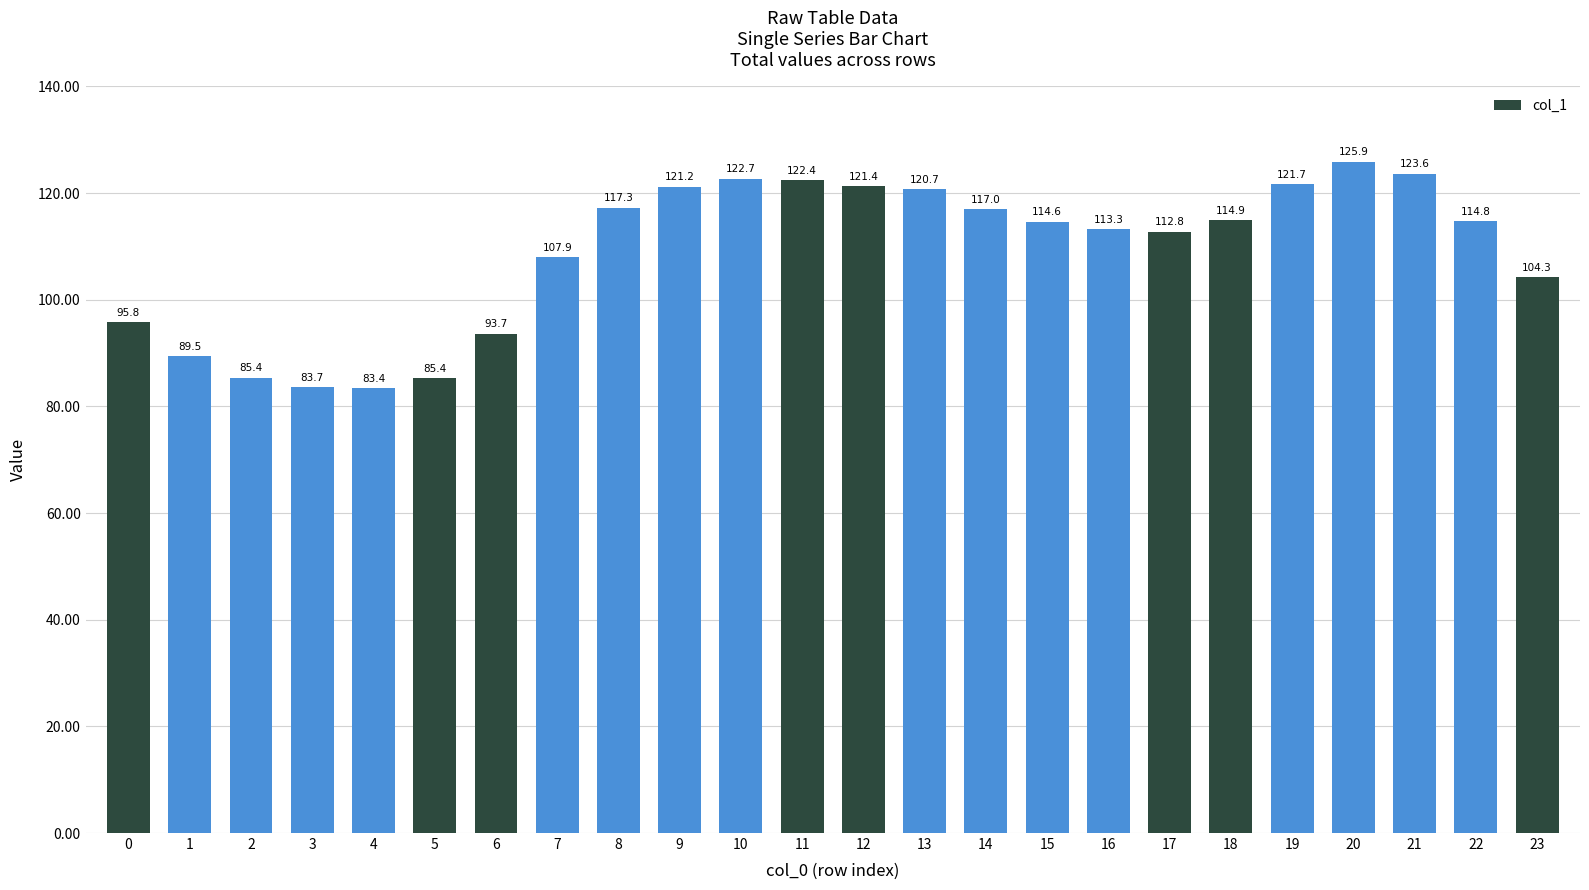

Are the bars grouped side by side (vs. stacked)?

No